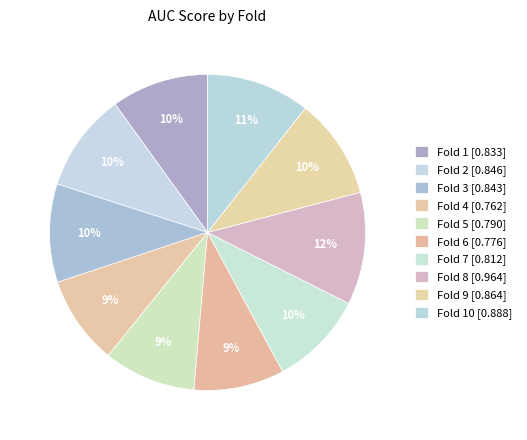

Does any single category account for the majority?

No